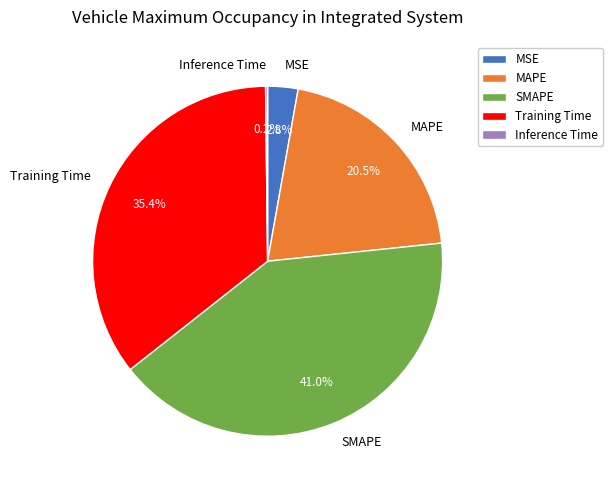

Which category has the biggest portion of the pie?

SMAPE